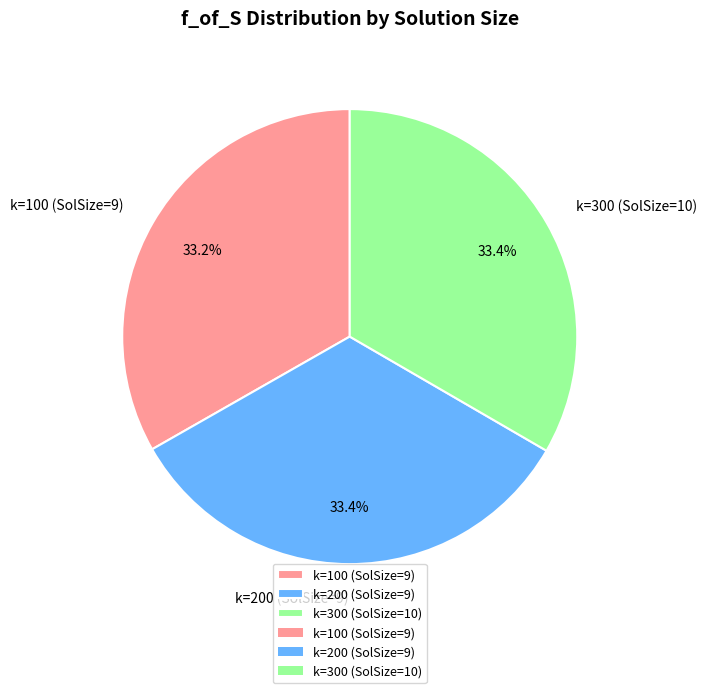

Approximately how many times larger is the value at k=100 (SolSize=9) compared to k=300 (SolSize=10)?

1.0